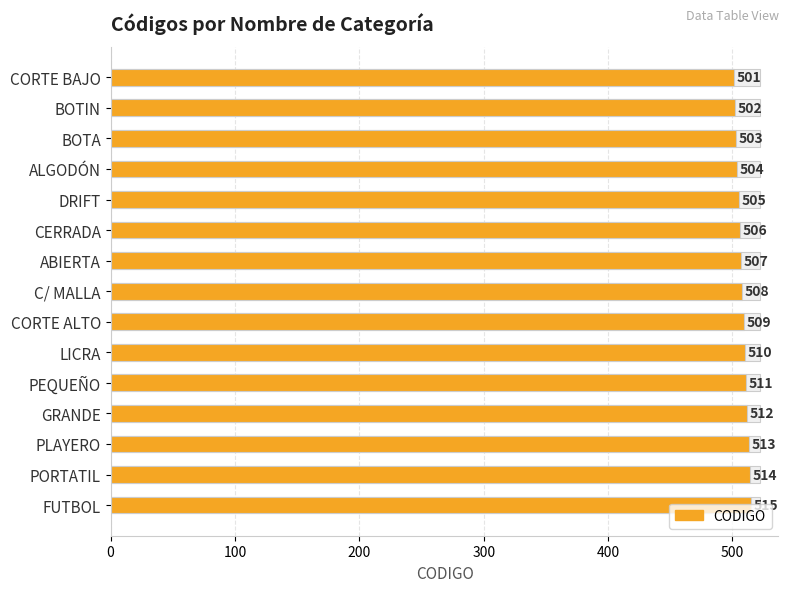

How many bars are there in total?

15